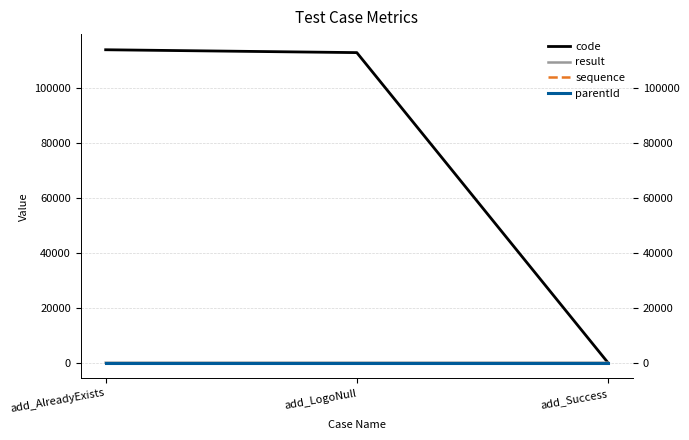

Which series has the widest spread of values?

code